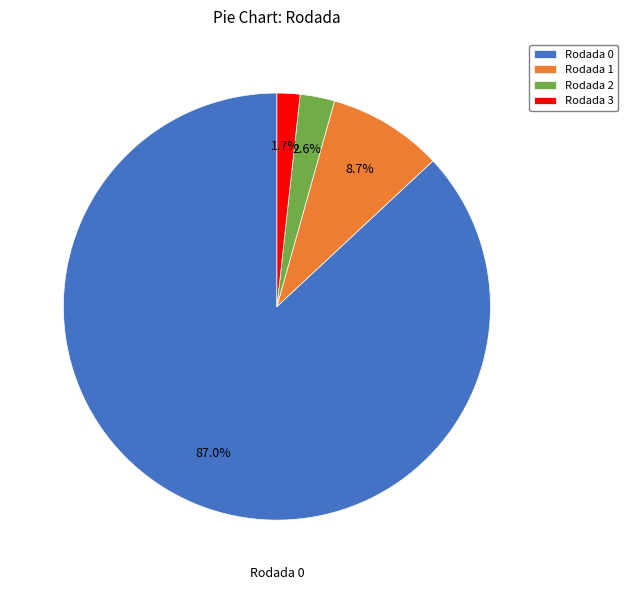

Rank the categories by value from highest to lowest.

Rodada 0, Rodada 1, Rodada 2, Rodada 3